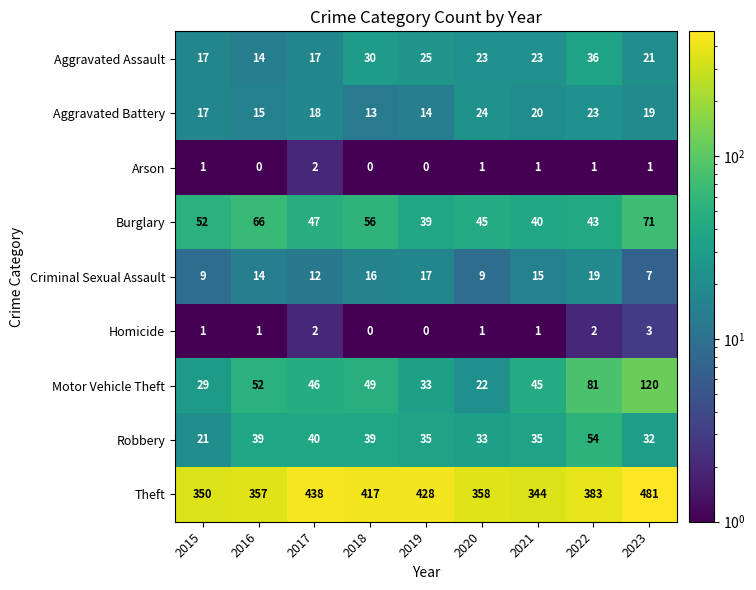

The value of Criminal Sexual Assault at 2022 is 19. True or false?

True